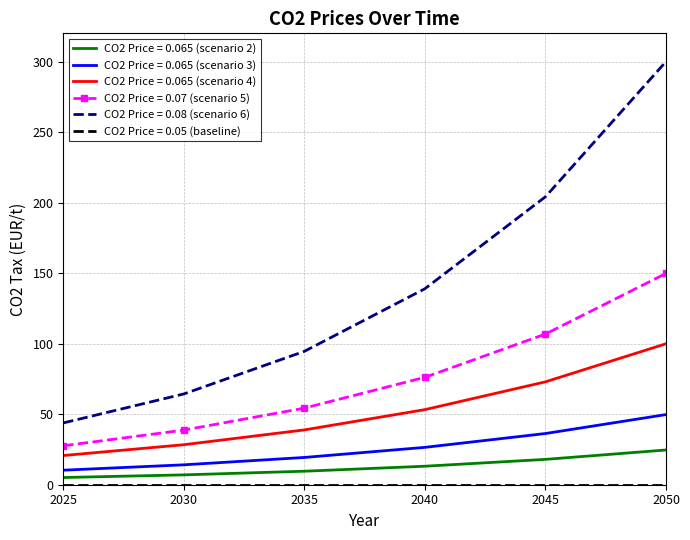

What is the difference between the second highest and minimum values in the CO2 Price = 0.08 (scenario 6) series?

160.3